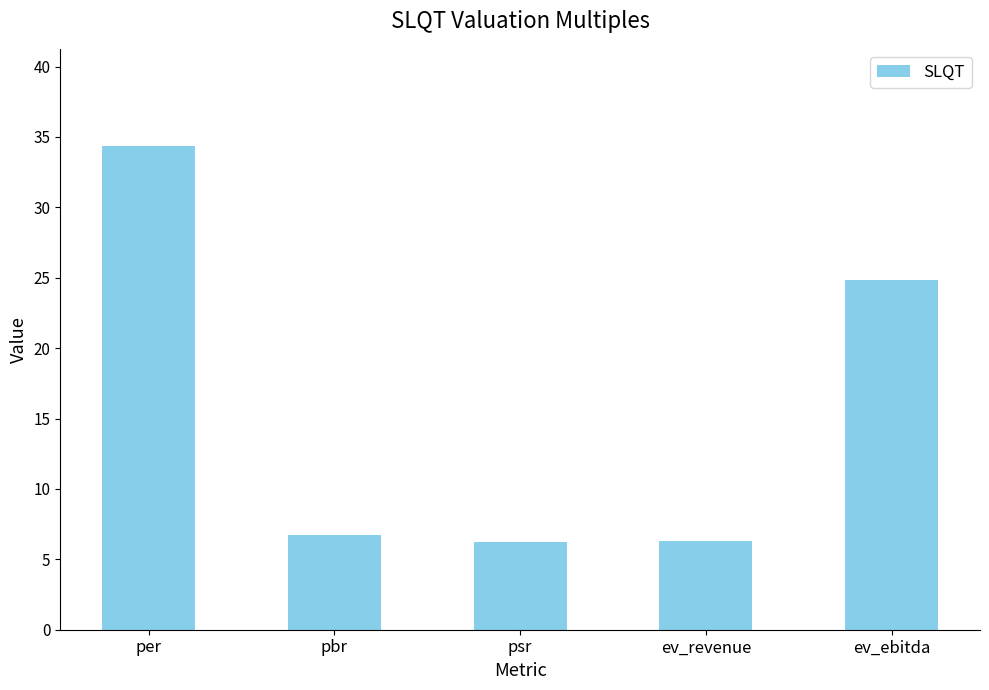

The chart shows a value of 24.8 at ev_ebitda. True or false?

True